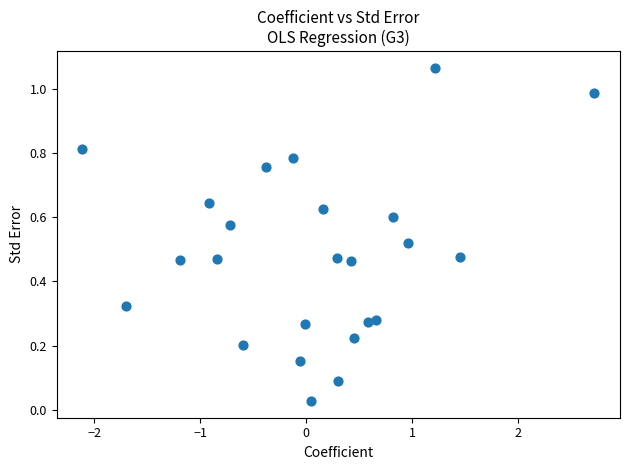

What is the range of X values (max minus min)?

4.8